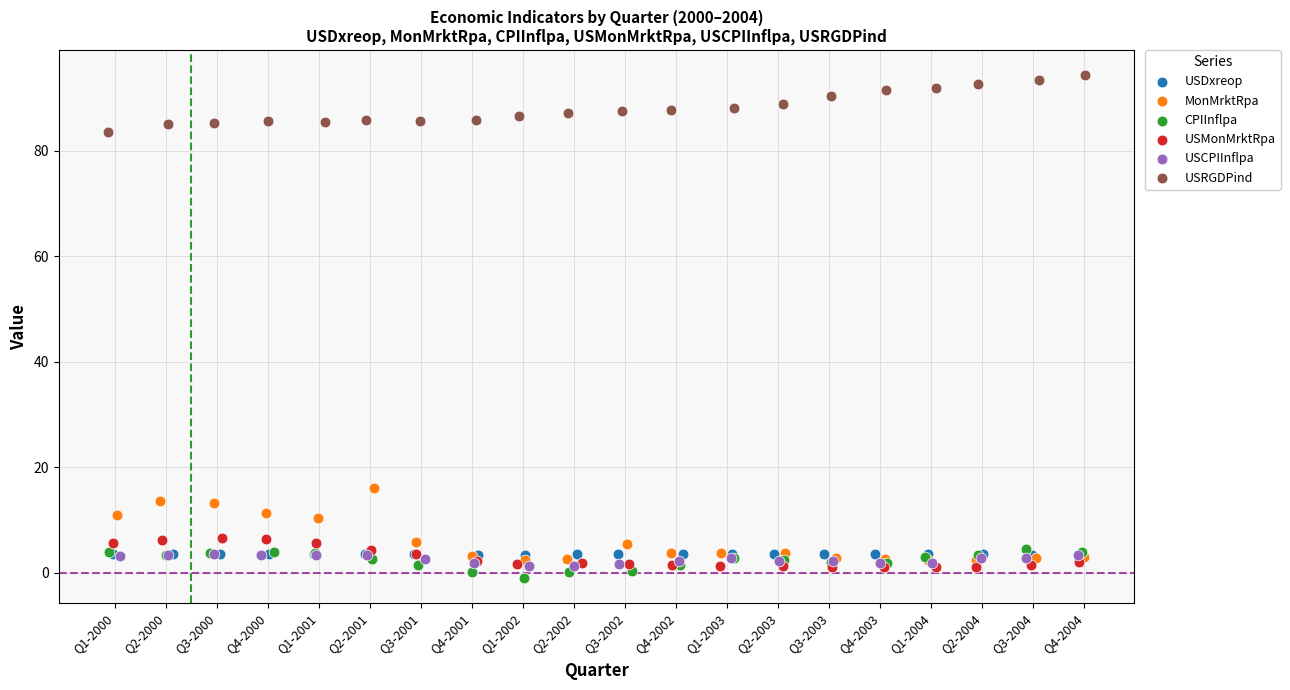

Which series contains the highest Y value?

USRGDPind